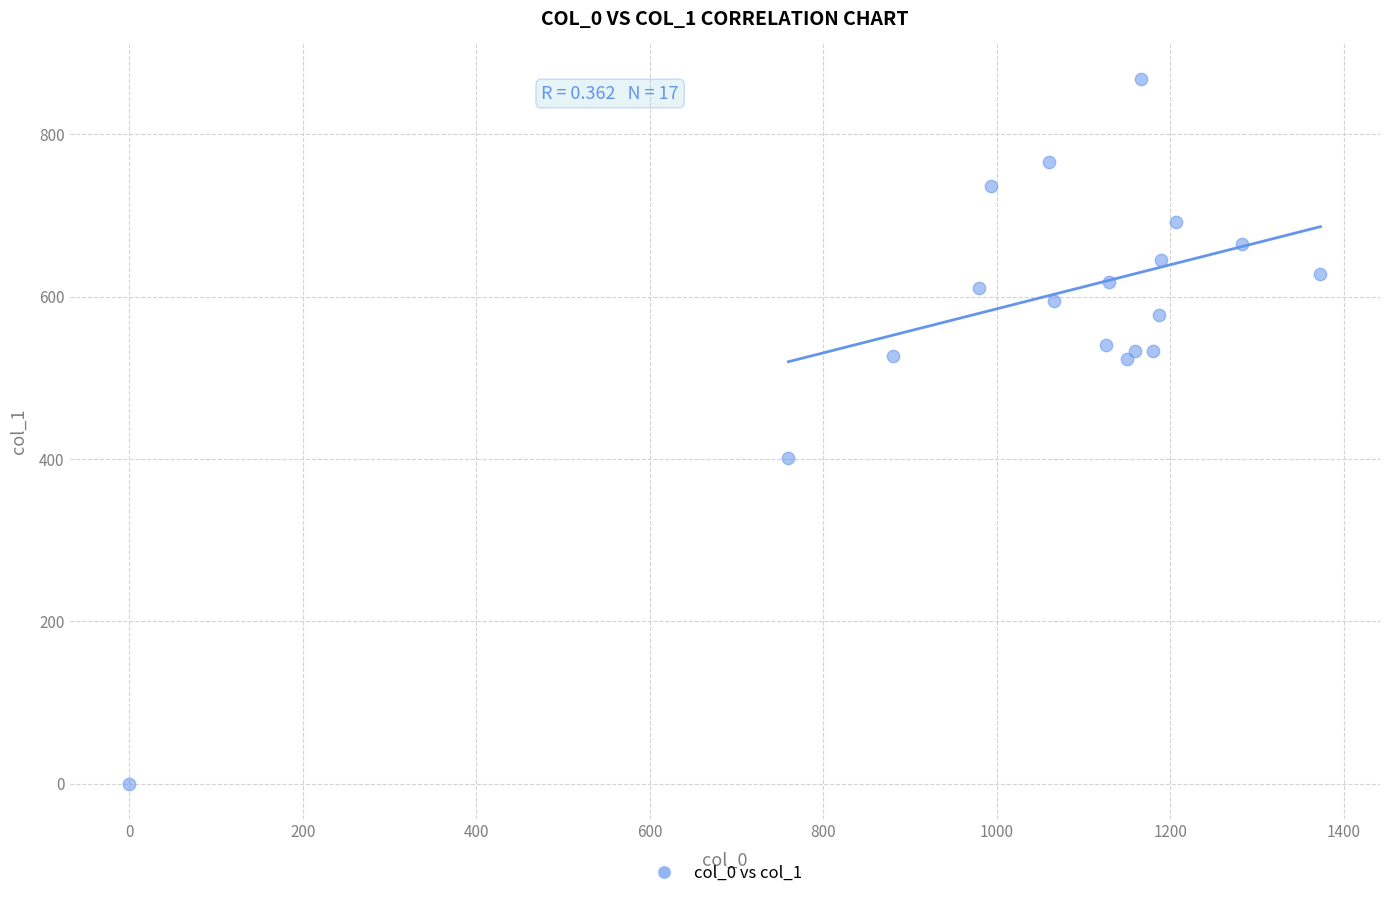

What is the range of X values (max minus min)?

1373.3